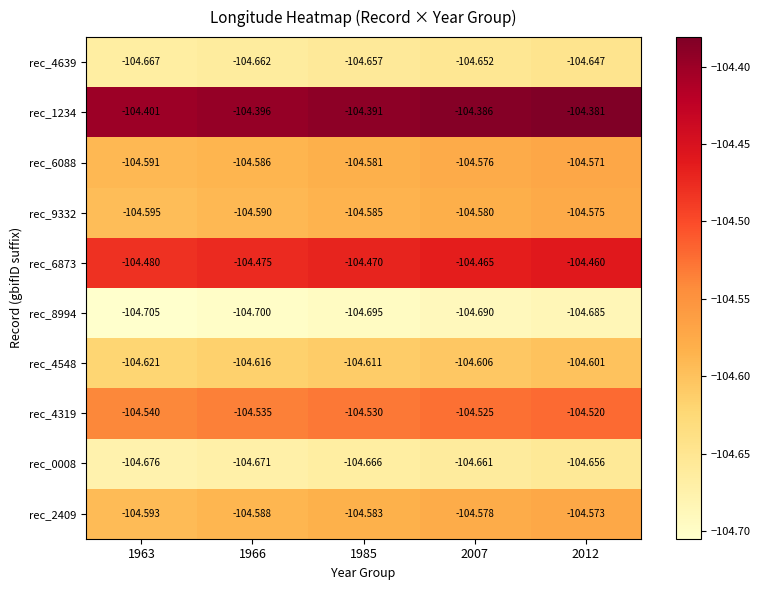

Is the value of rec_0008 at 2012 greater than the value of rec_4319 at 2007?

No